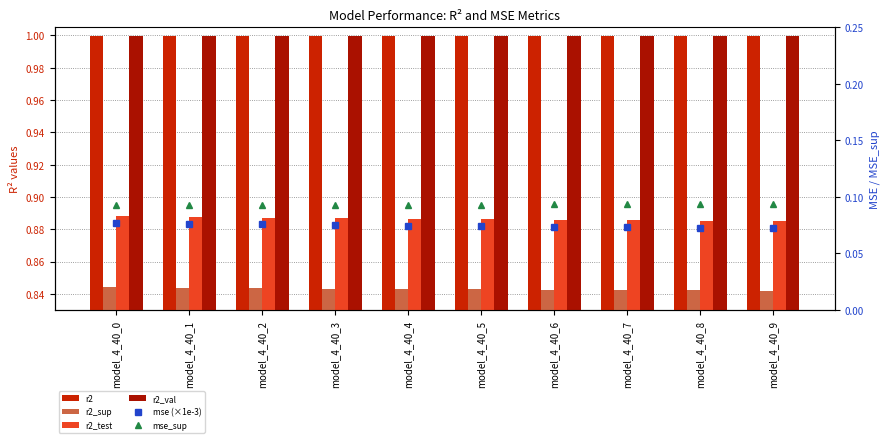

Does the chart contain stacked bars?

No